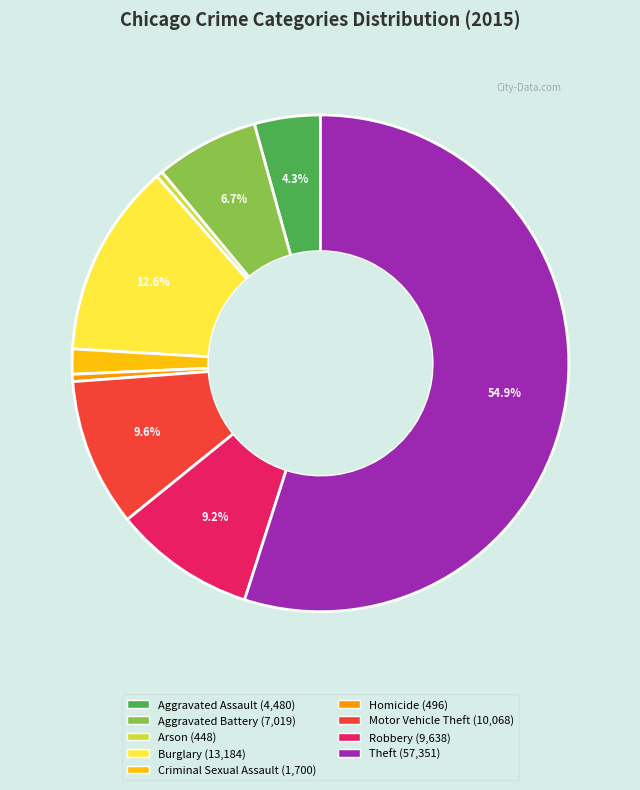

Count the number of slices in the pie.

9